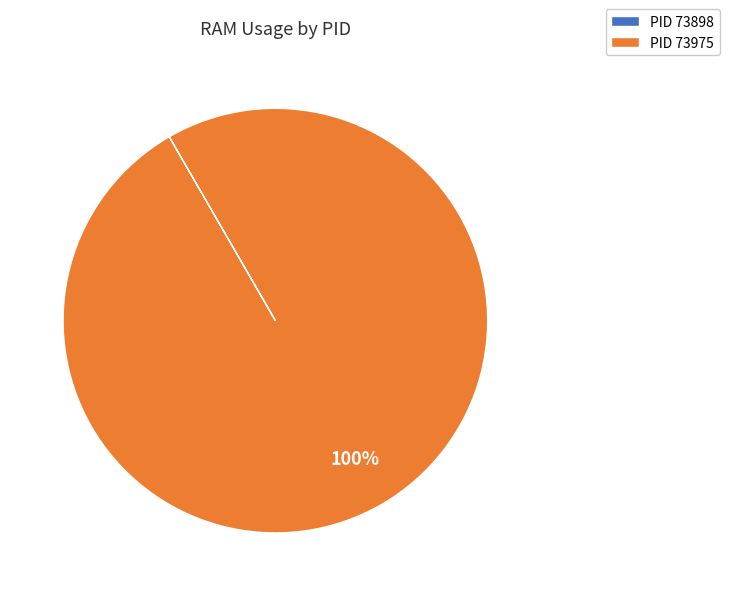

To the nearest percent, what portion does PID 73975 represent?

100%